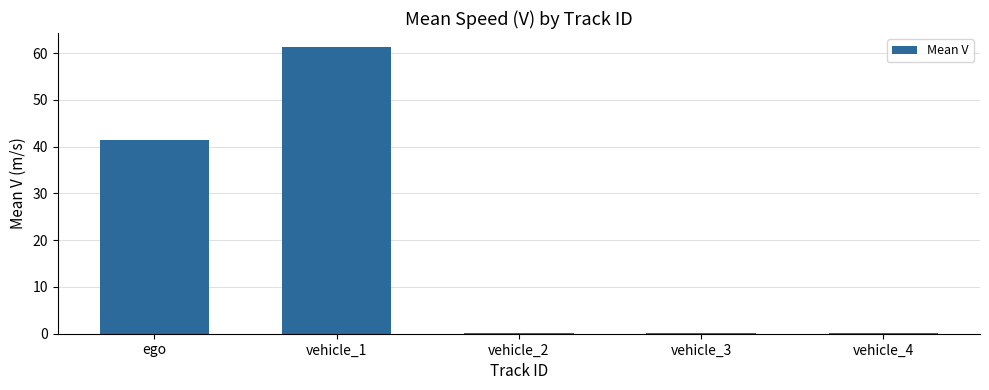

Are the bars grouped side by side (vs. stacked)?

No